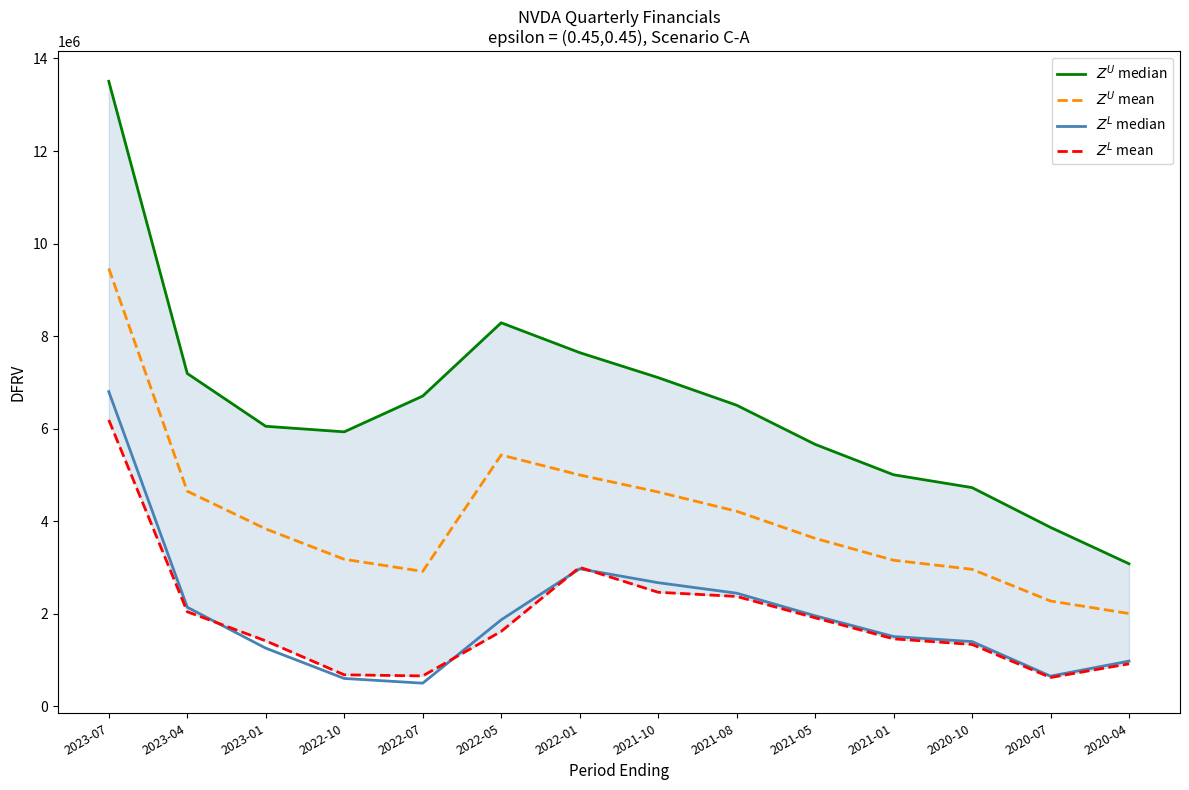

Rank the series by their maximum value, from lowest to highest.

$Z^L$ mean, $Z^L$ median, $Z^U$ mean, $Z^U$ median